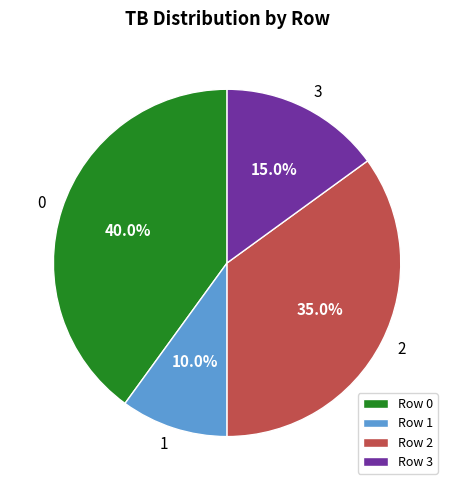

Is there any slice that represents more than half of the pie?

No